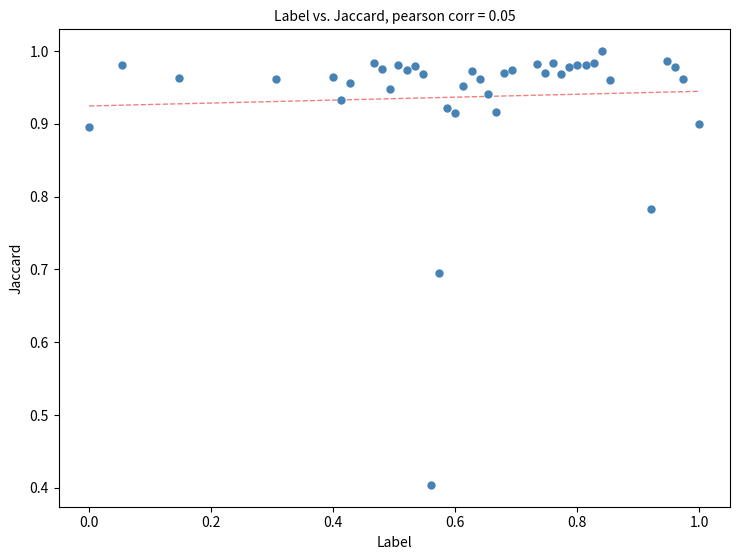

What is the range of Y values (max minus min)?

0.6